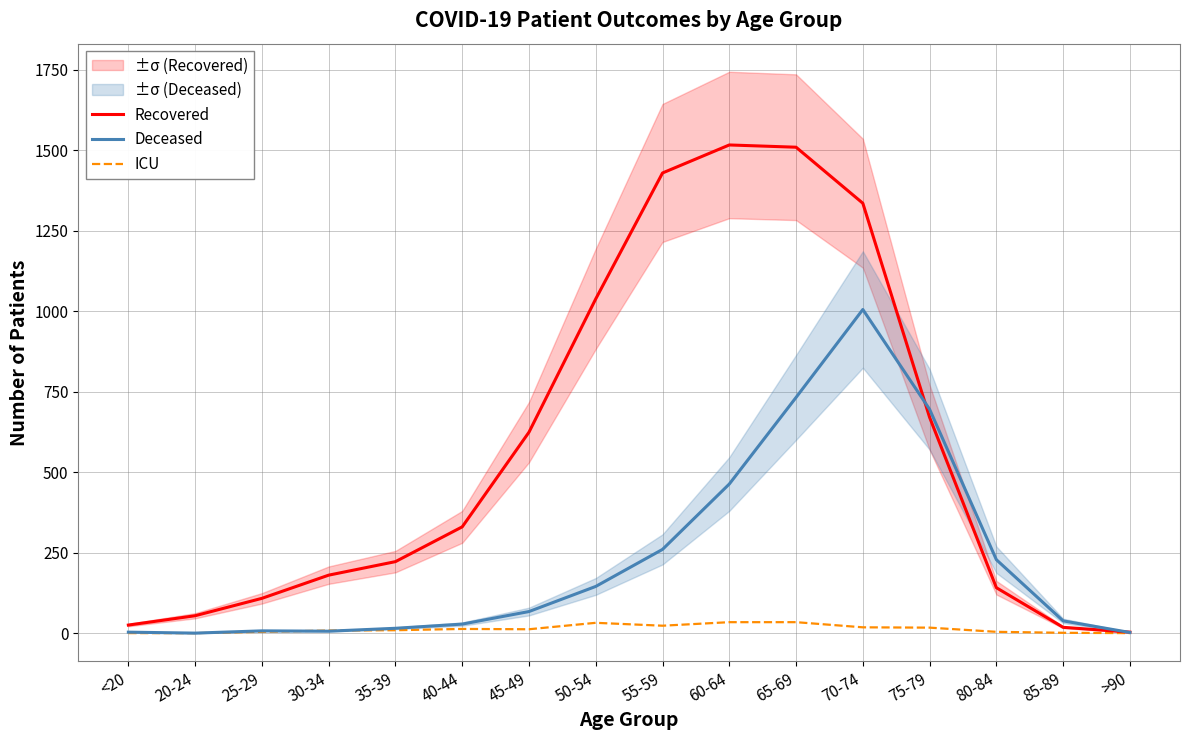

What is the difference between the maximum and minimum values in the Recovered series?

1513